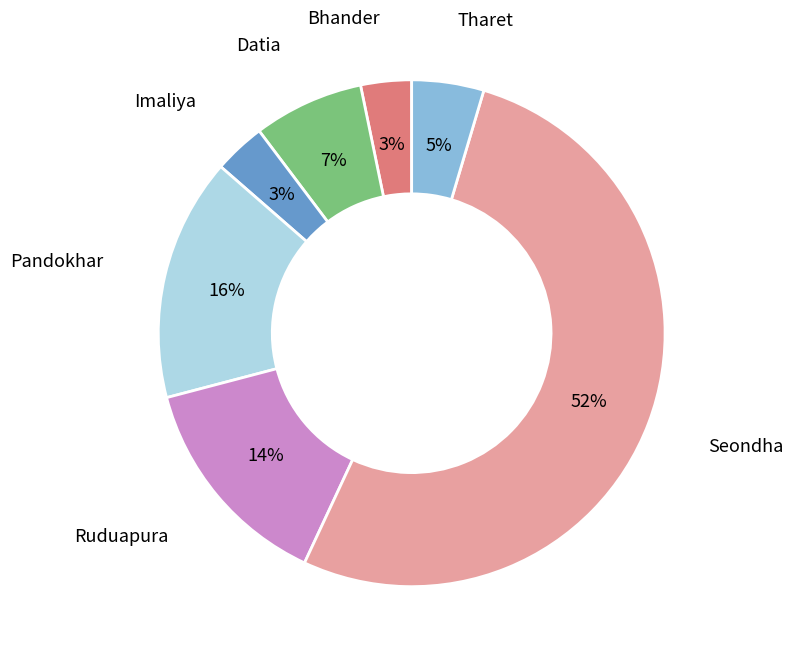

What is the largest slice in the pie chart?

Seondha